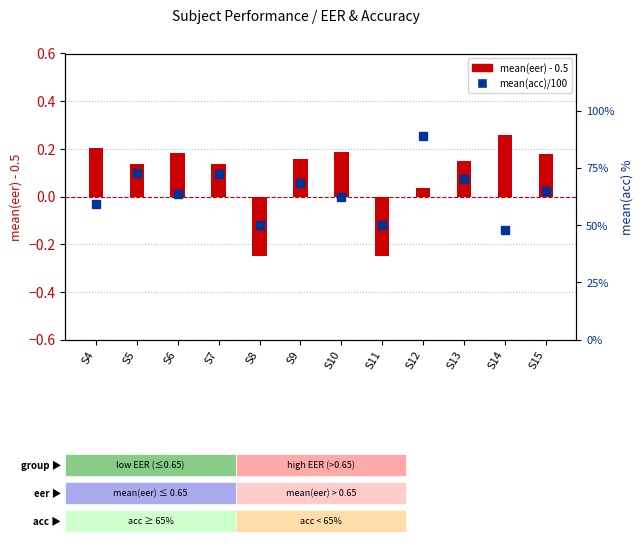

The value of mean(eer) centered at S8 is -0.2. True or false?

True